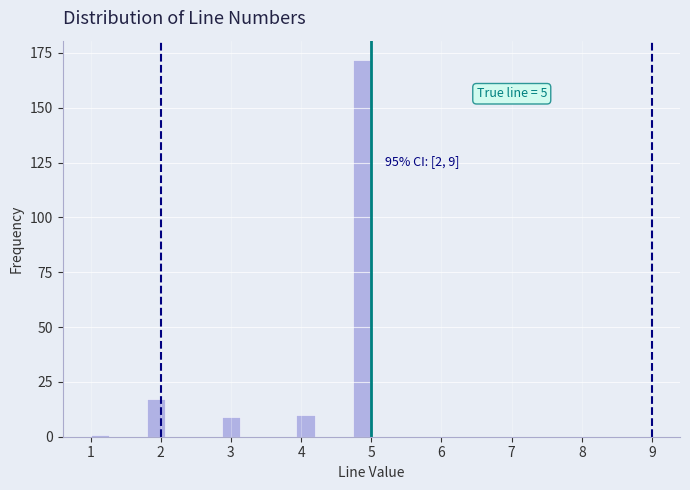

Read against the x-axis, roughly where is the centre of the tallest bar?

4.9